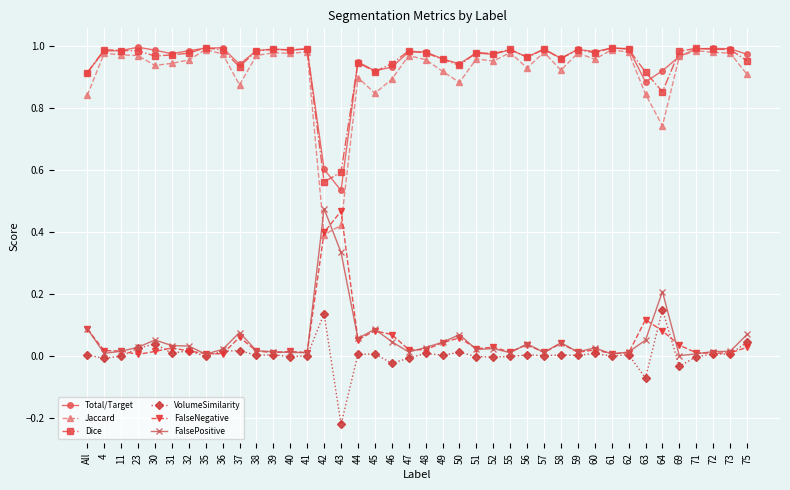

The Jaccard series shows 1.2 at 46. True or false?

False